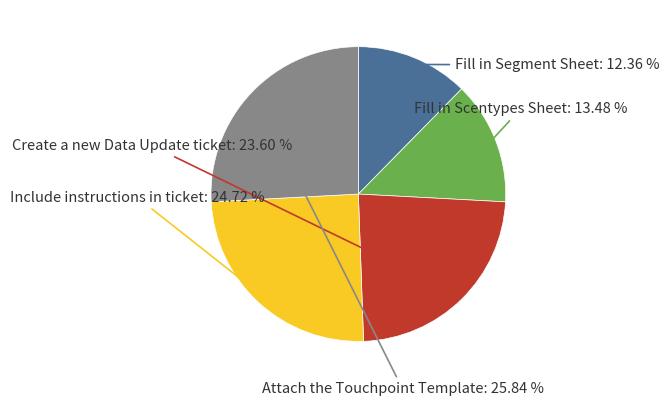

Is there a majority slice in this chart?

No